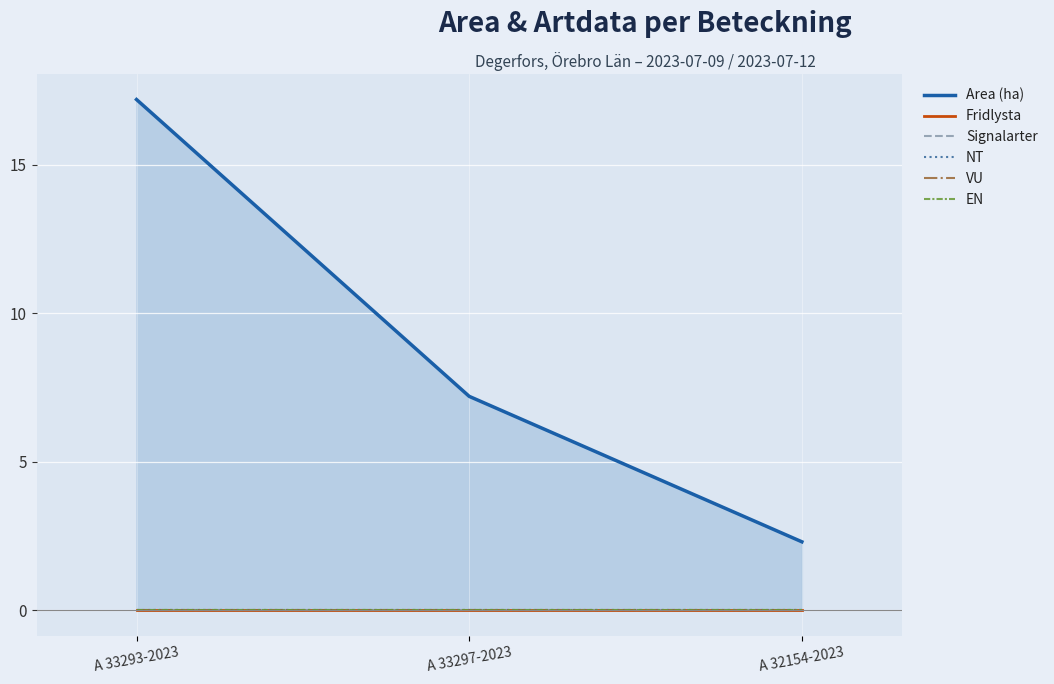

What position from the left is A 32154-2023?

3